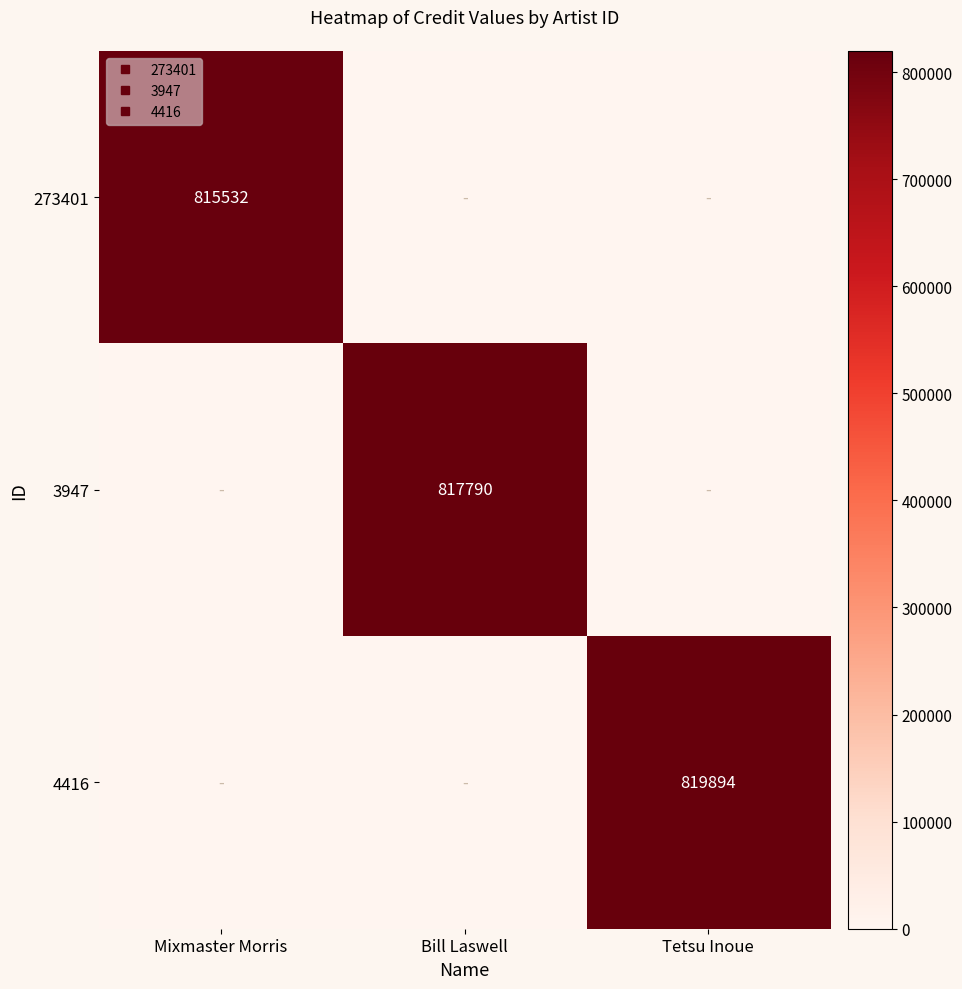

The 273401 series shows 815532 at Mixmaster Morris. True or false?

True